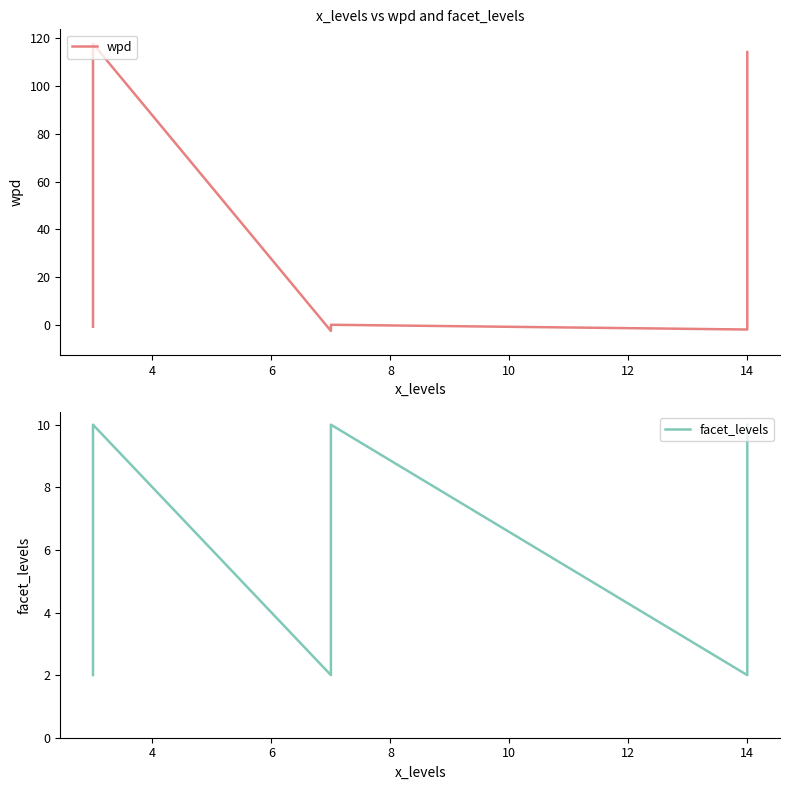

At 8, list the series in order from smallest to largest.

wpd, facet_levels